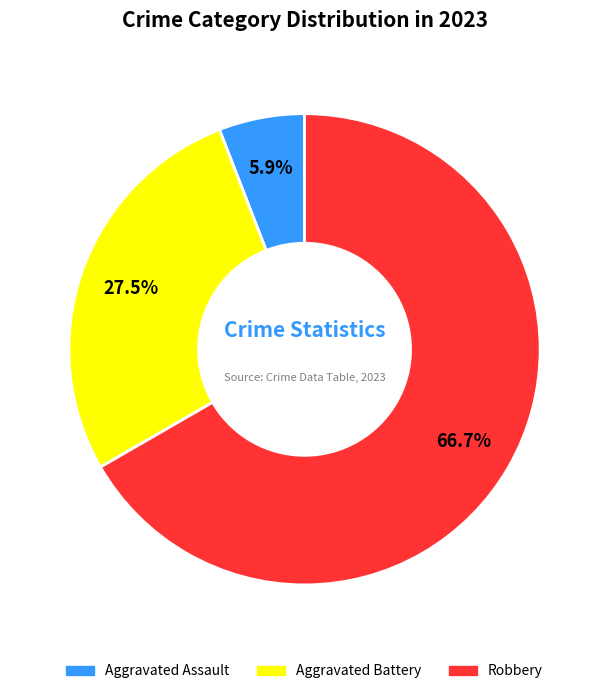

Does any single category account for the majority?

Yes